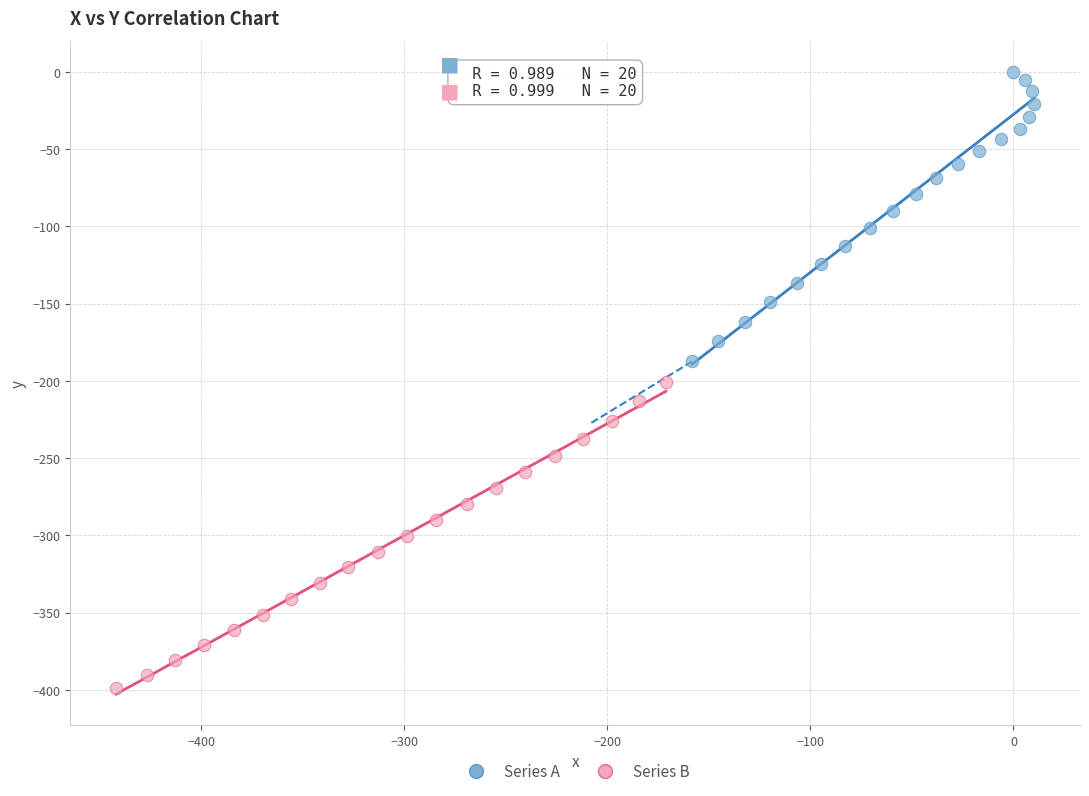

Which series reaches the minimum Y coordinate?

Series B